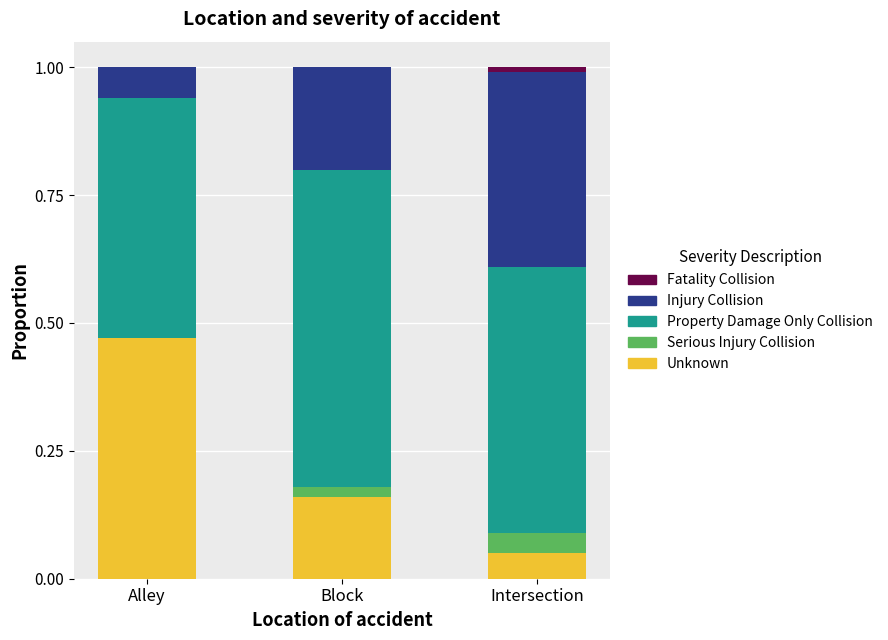

True or false: Unknown has a value of 0.3 at Block.

False